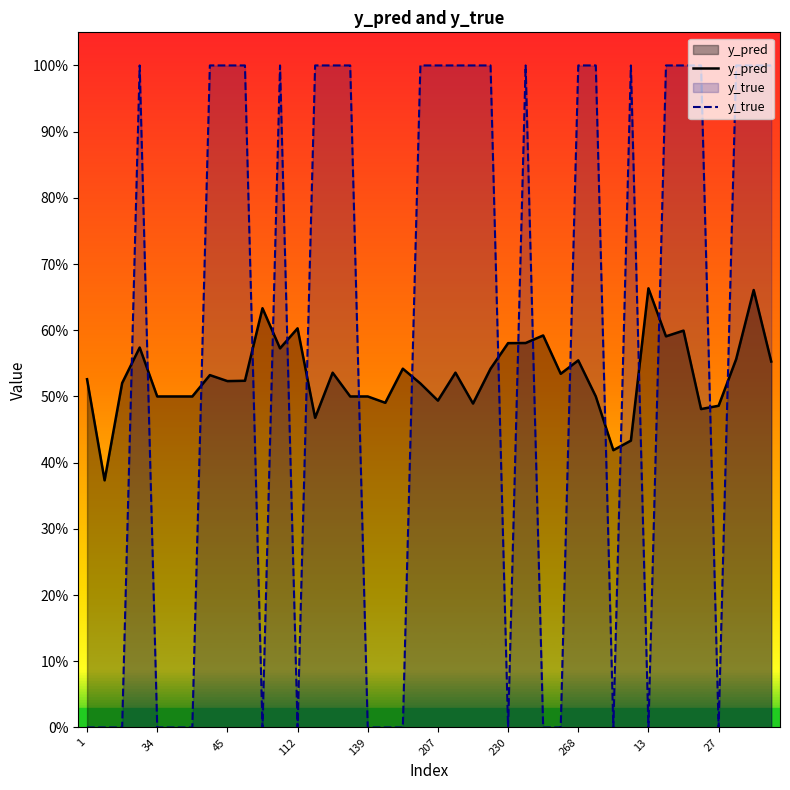

How many data points does each series have?

40